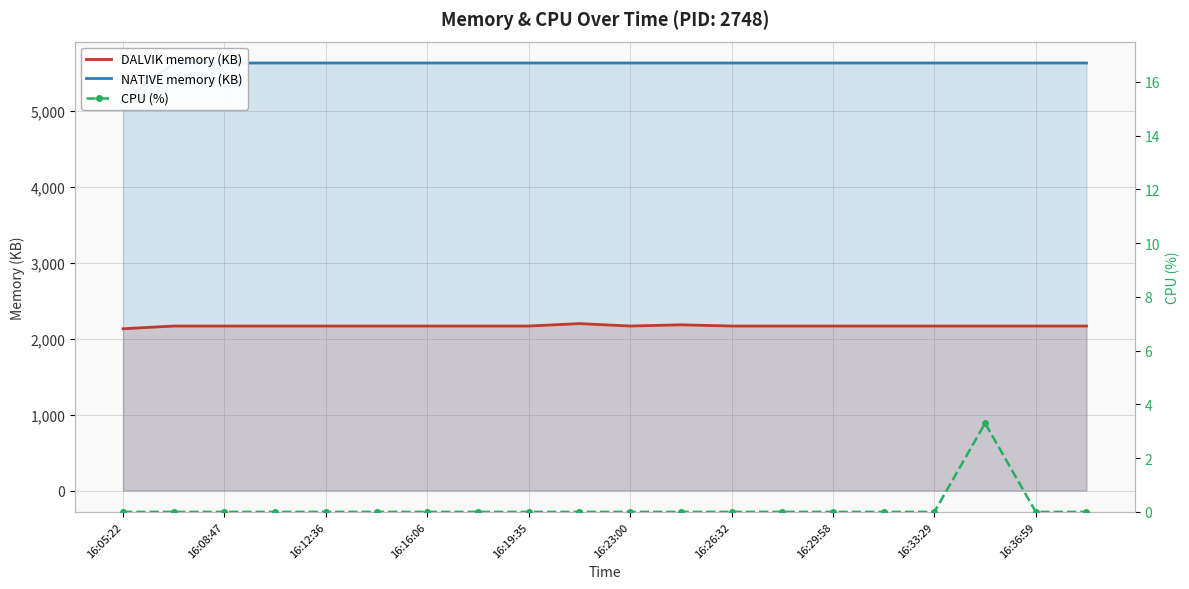

How many lines are shown in the chart?

3